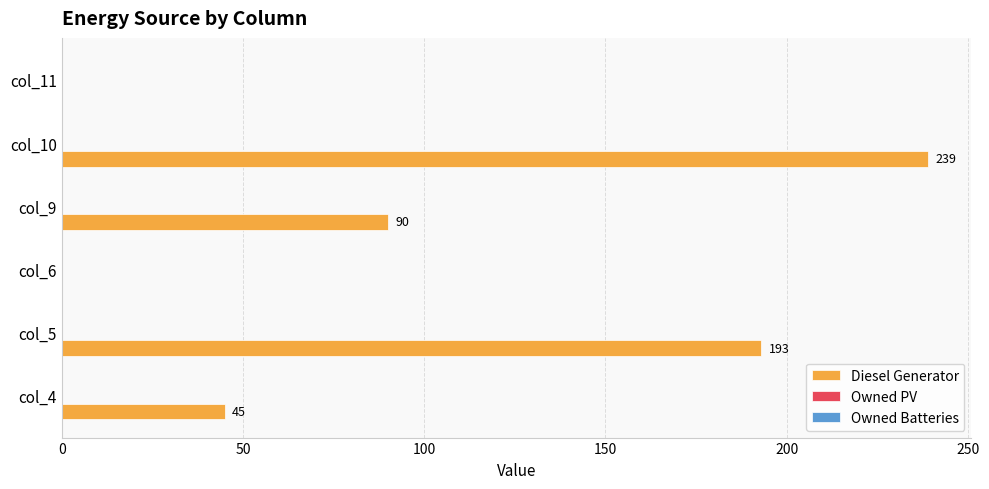

What value does the data have at col_5, to the nearest 5?

195